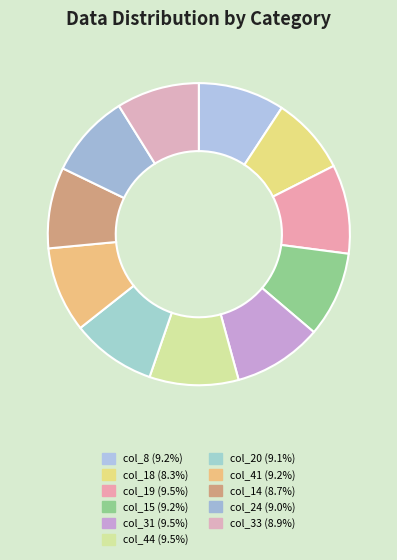

What is the smallest slice in the pie chart?

18